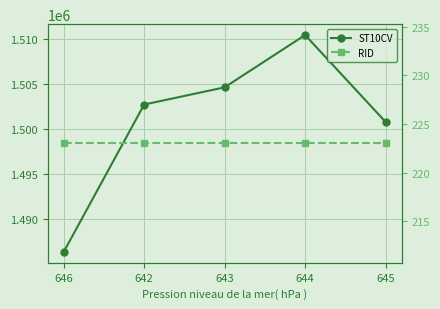

Which label corresponds to the smallest value in the chart?

646